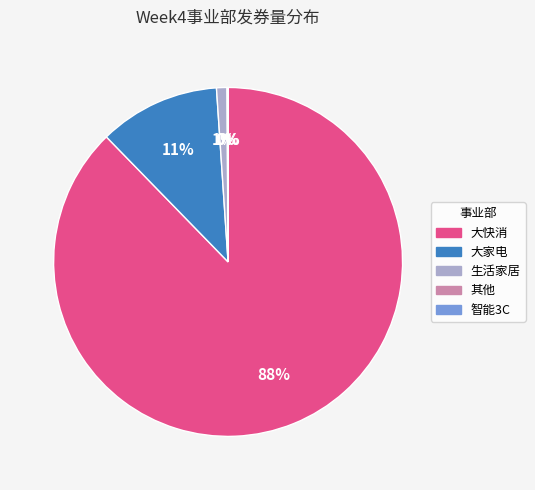

Is it true that 生活家居 is 1% of the pie?

True